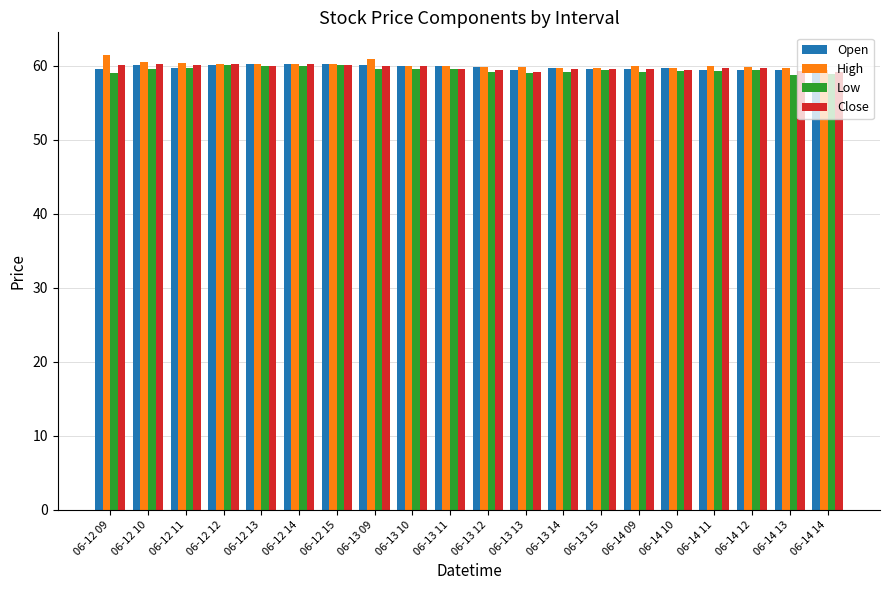

What is the sum of all High values?

1202.0